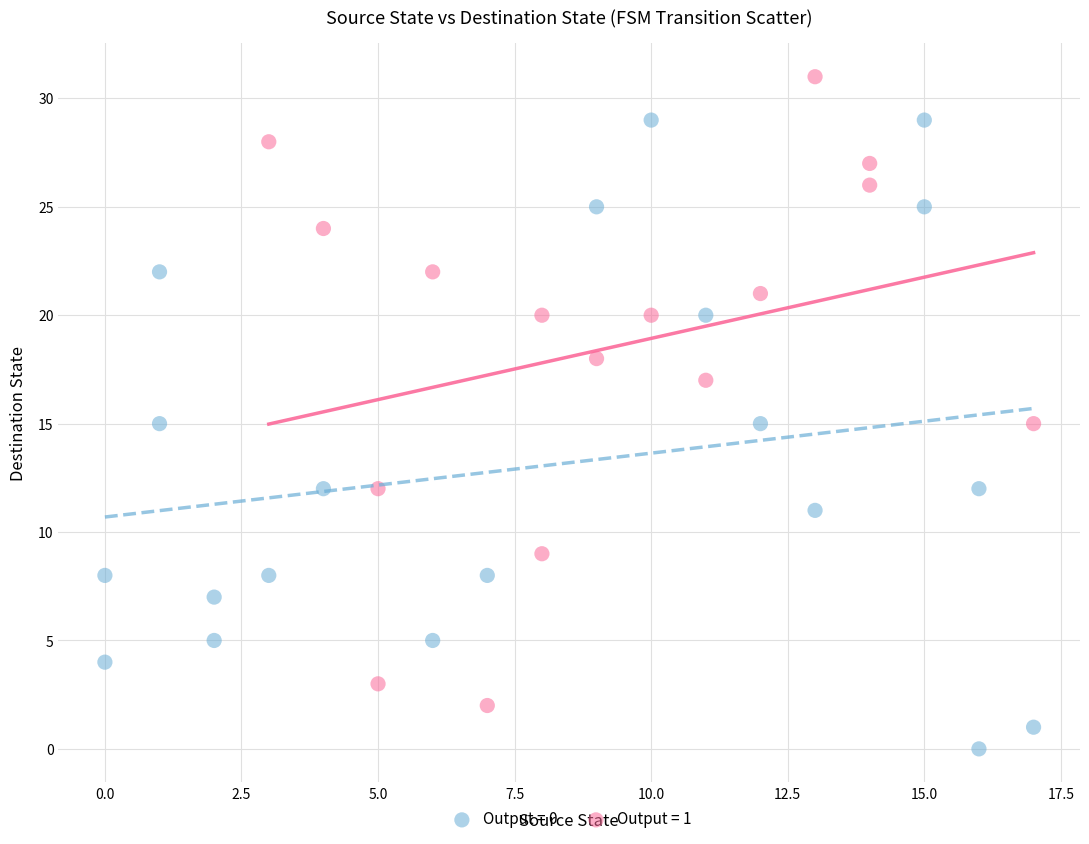

Which series contains the lowest Y value?

Output = 0